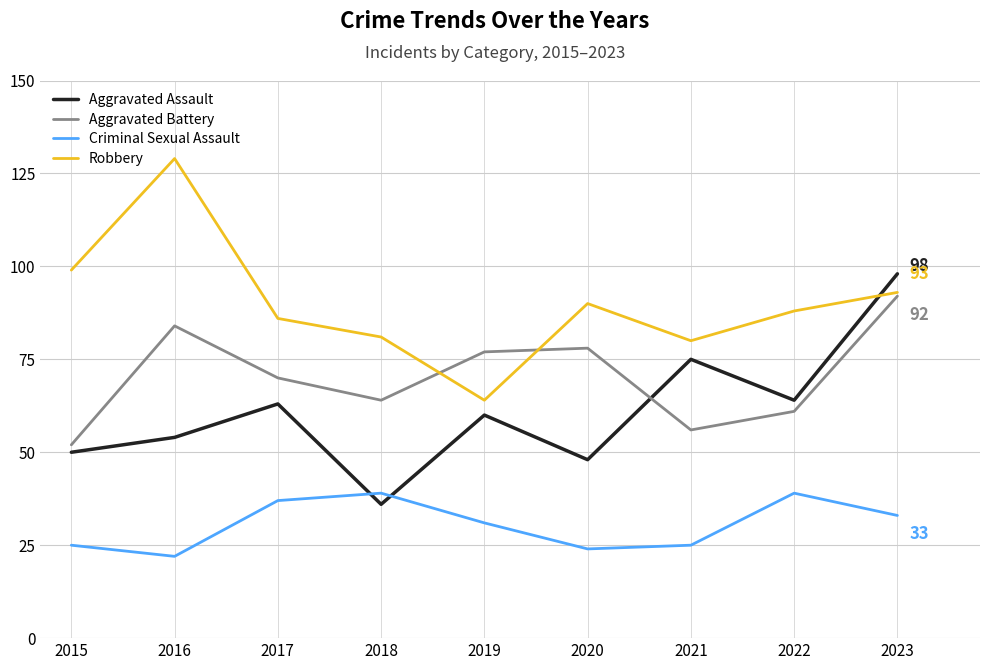

Which category has the lowest value across all series?

2016